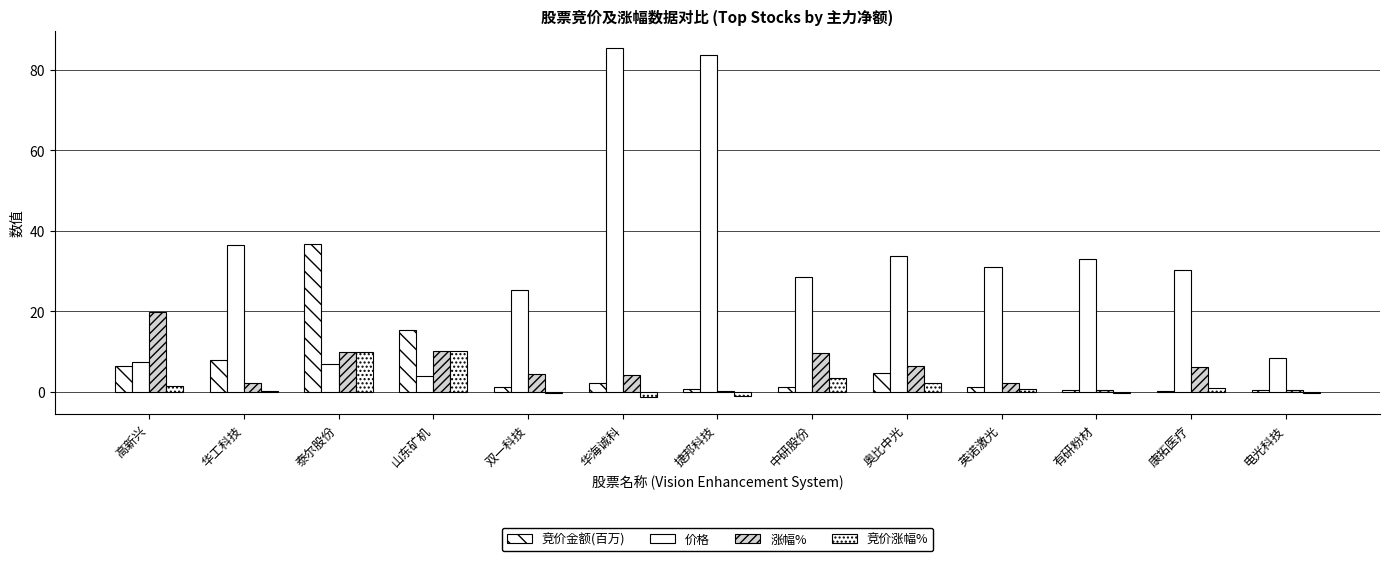

At which label does 价格 first exceed 30?

华工科技